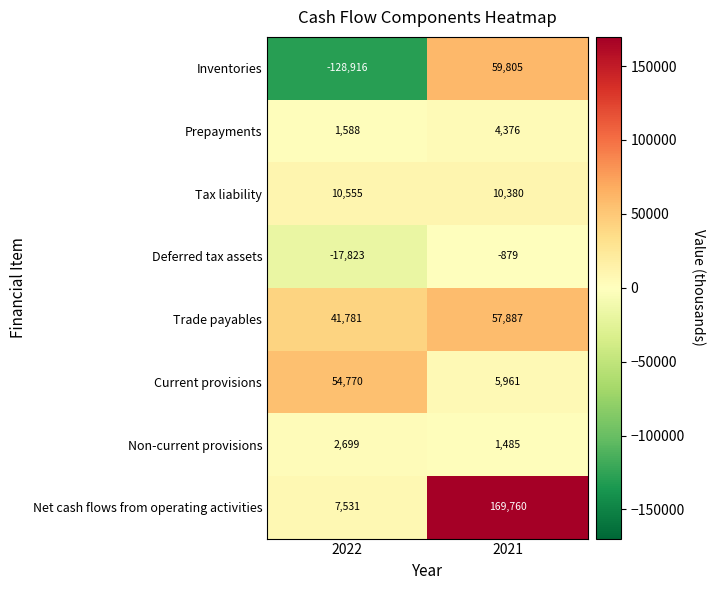

What is the minimum value for Prepayments?

1588